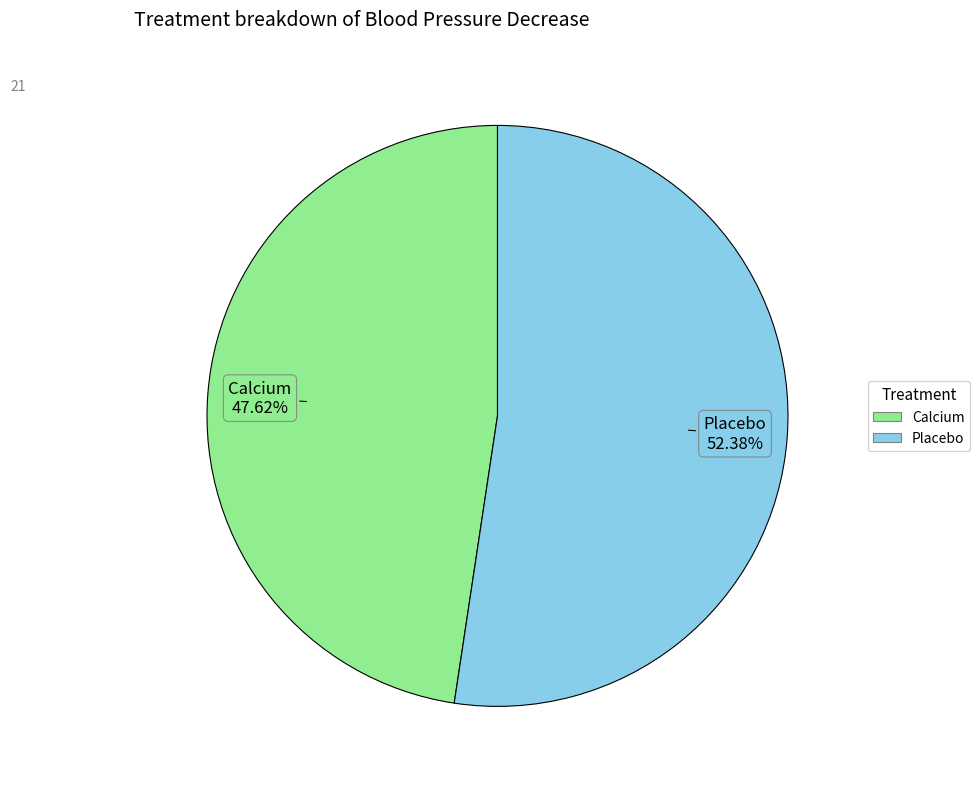

What is the smallest slice in the pie chart?

Calcium